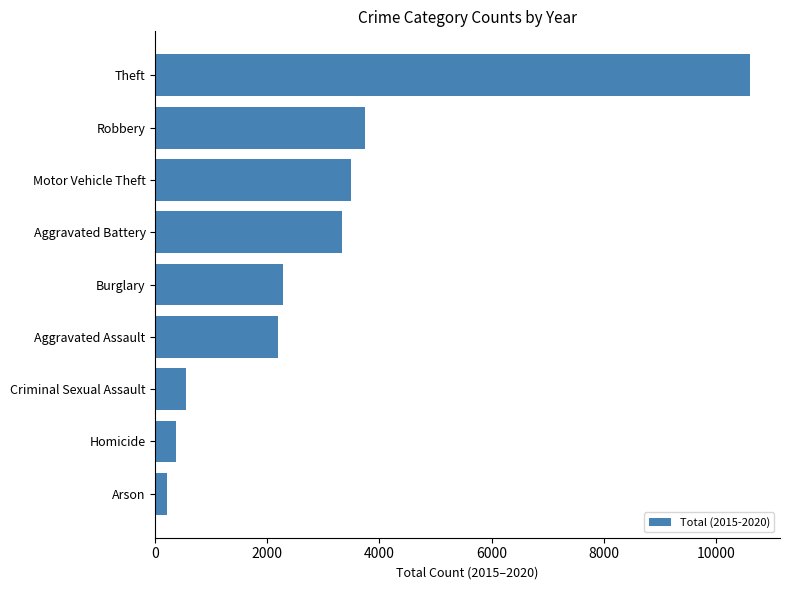

Rank the categories by value from highest to lowest.

Theft, Robbery, Motor Vehicle Theft, Aggravated Battery, Burglary, Aggravated Assault, Criminal Sexual Assault, Homicide, Arson